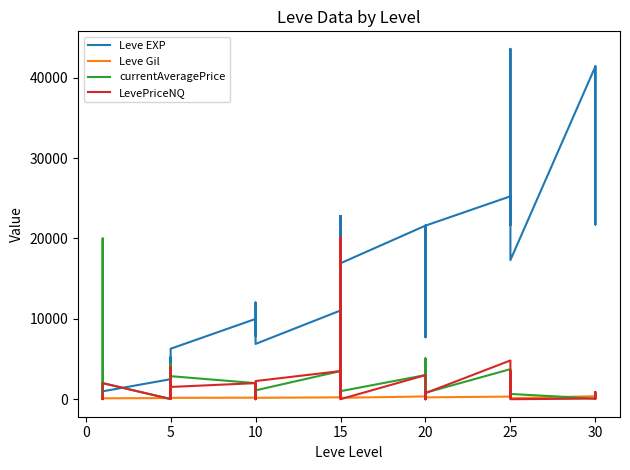

What is the sum of all Leve Gil values?

9228.0